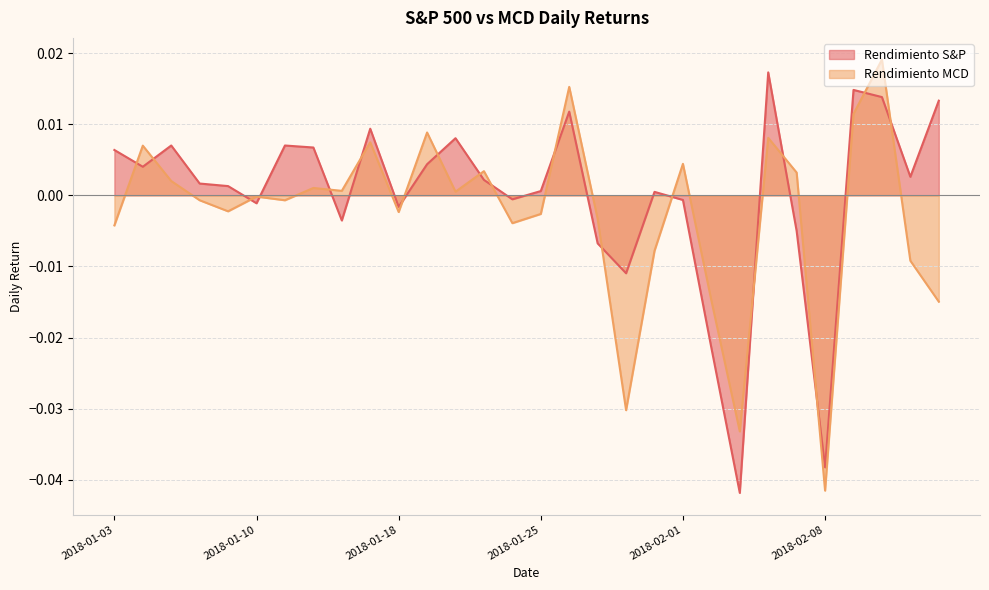

After their last crossing, which series has the higher values: Rendimiento MCD or Rendimiento S&P?

Rendimiento S&P